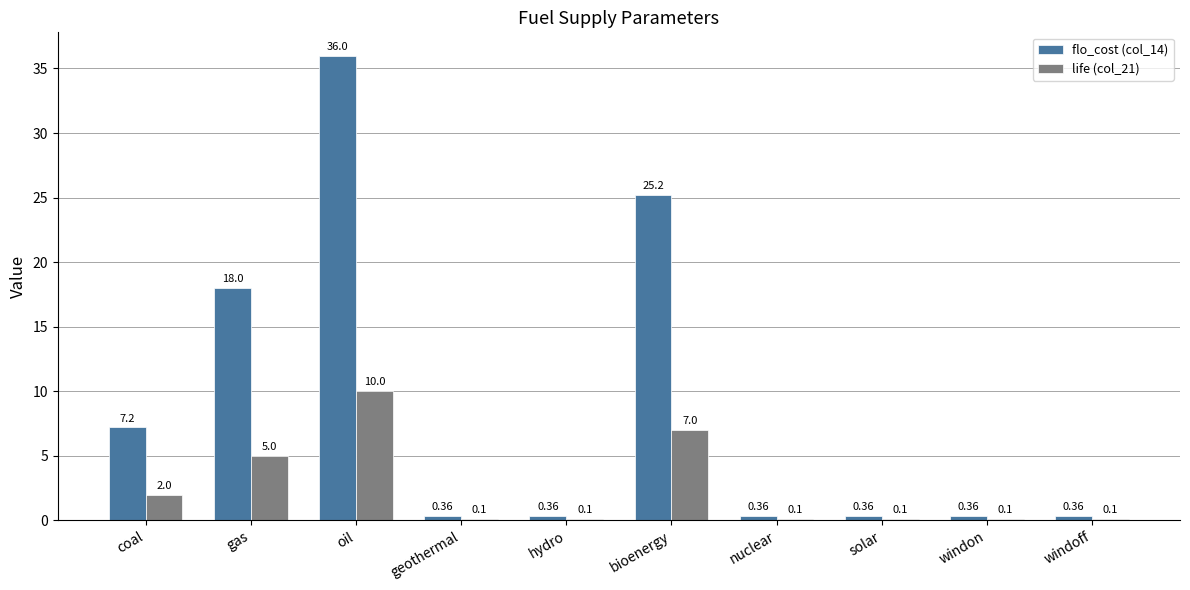

What is the sum of the flo_cost (col_14) values at windoff and bioenergy?

25.6